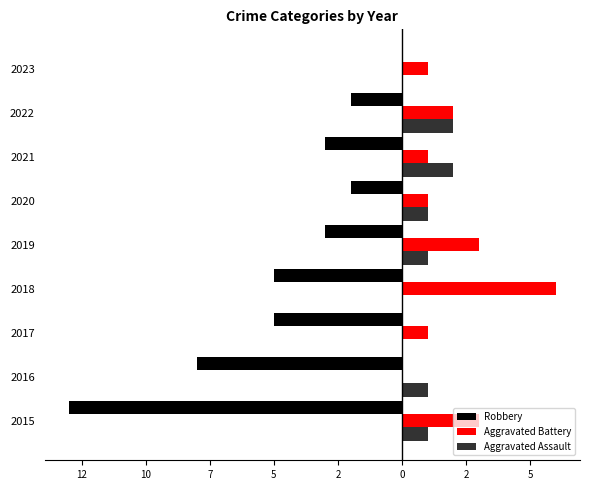

What are all the series names shown in the legend?

Robbery, Aggravated Battery, Aggravated Assault